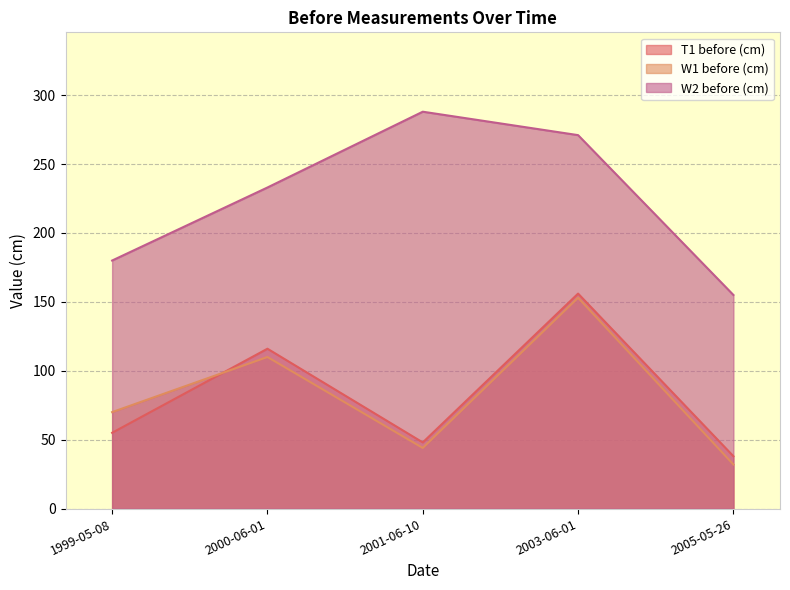

True or false: T1 before (cm) has a value of 55 at 1999-05-08.

True